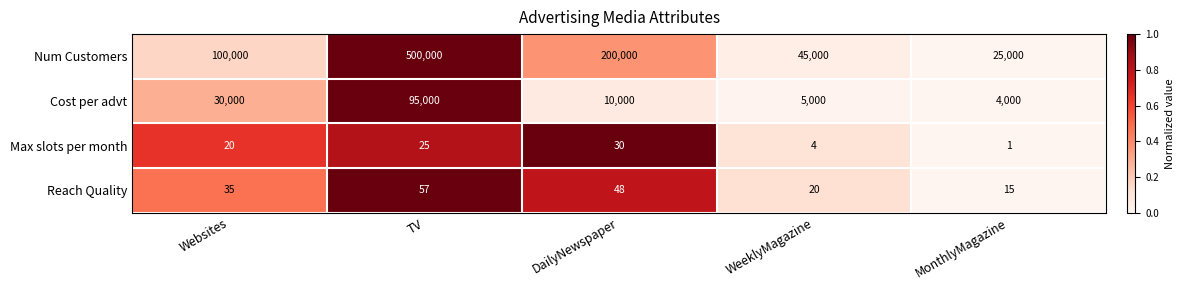

What is the sum of all Cost per advt values?

144000